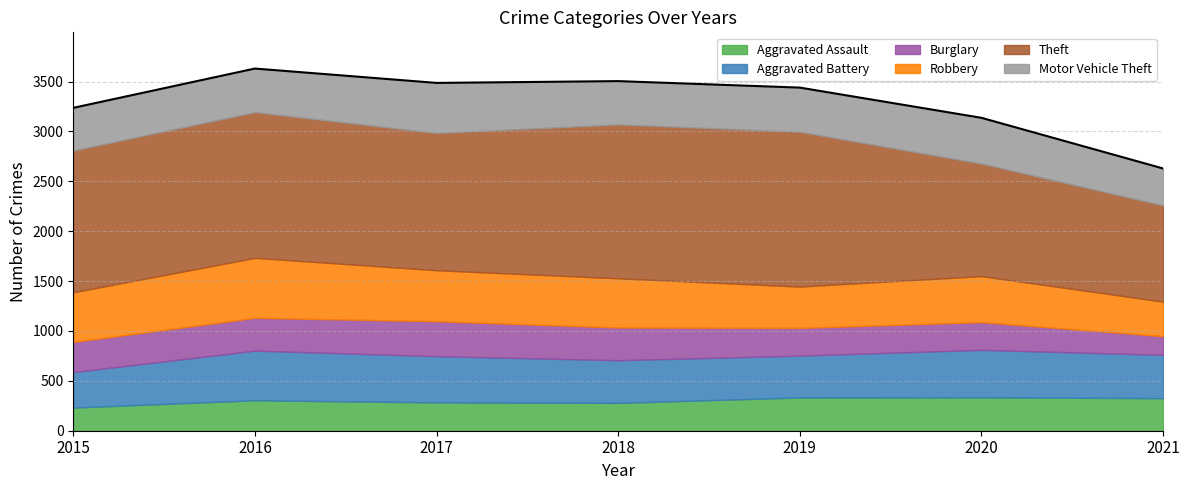

Reading left to right, list all the values displayed in this chart.

Aggravated Assault: 2015=232	2016=305	2017=284	2018=279	2019=333	2020=335	2021=326
Aggravated Battery: 2015=356	2016=498	2017=464	2018=428	2019=420	2020=476	2021=435
Burglary: 2015=302	2016=329	2017=350	2018=328	2019=278	2020=278	2021=187
Robbery: 2015=498	2016=601	2017=511	2018=493	2019=414	2020=461	2021=346
Theft: 2015=1421	2016=1461	2017=1376	2018=1543	2019=1552	2020=1128	2021=965
Motor Vehicle Theft: 2015=428	2016=437	2017=502	2018=434	2019=443	2020=459	2021=370